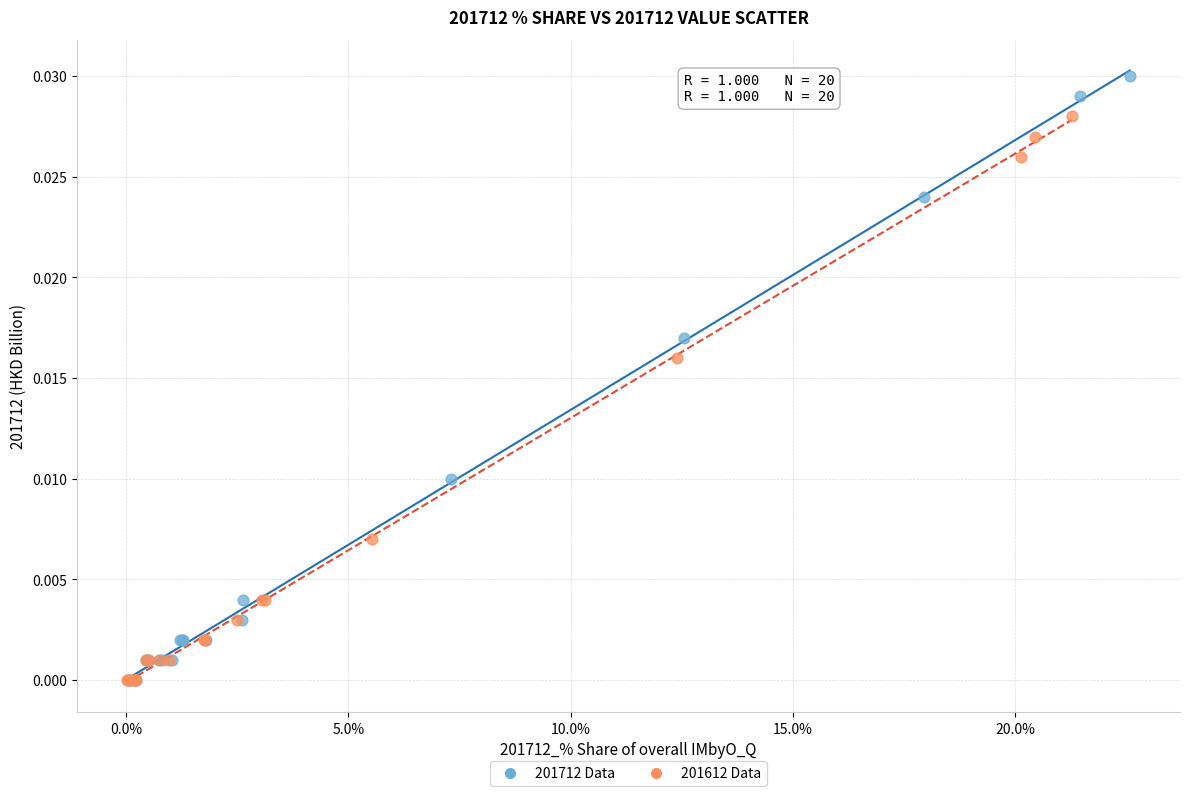

Which series has the widest spread of Y values?

201712 Data